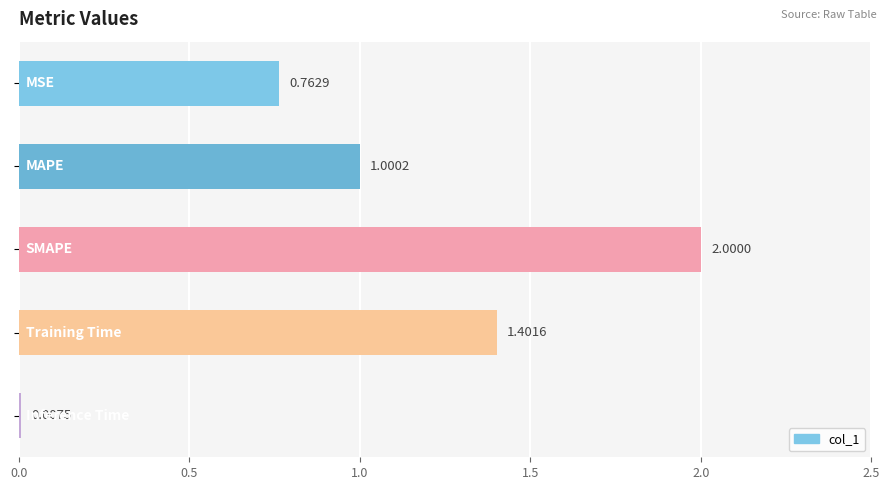

Are the bars horizontal?

Yes